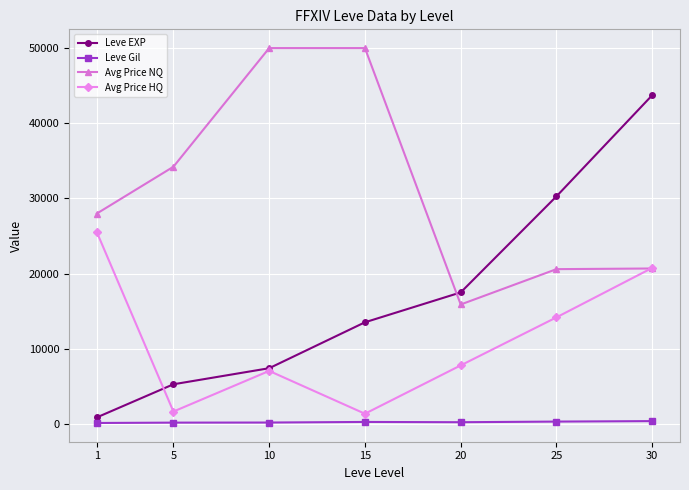

What is the average value of the Leve EXP series?

16930.2